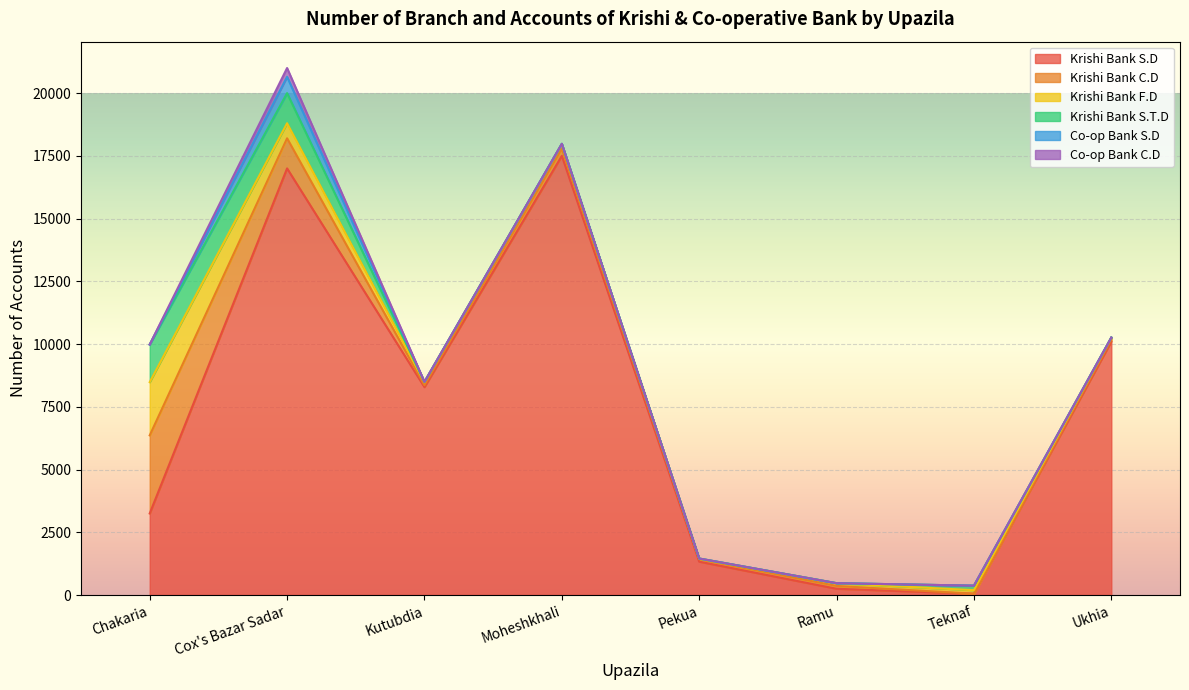

How many interior local peaks does the Co-op Bank S.D series have?

1